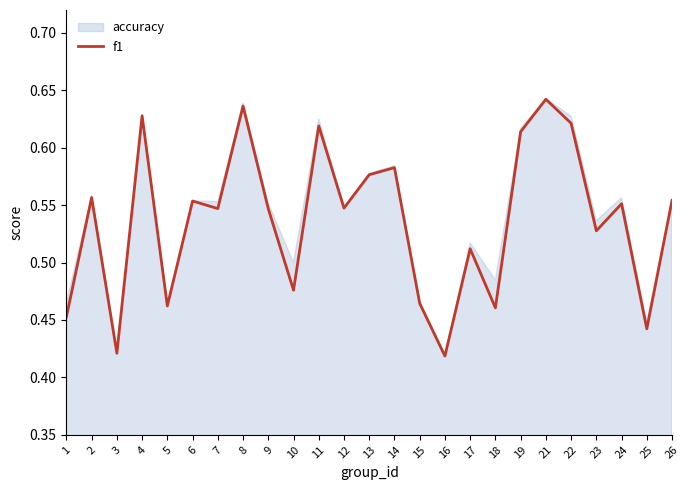

True or false: f1 has a value of 0.8 at 15.

False